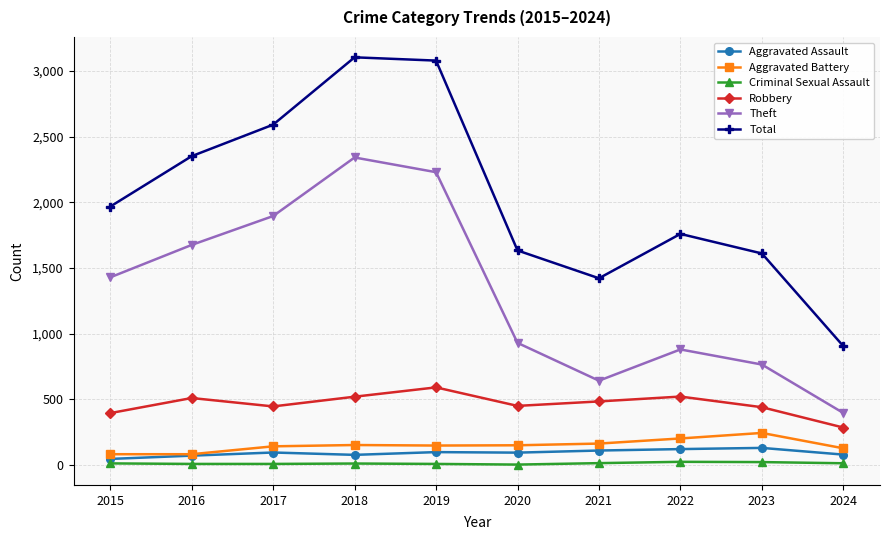

The value of Aggravated Battery at 2020 is 150. True or false?

True